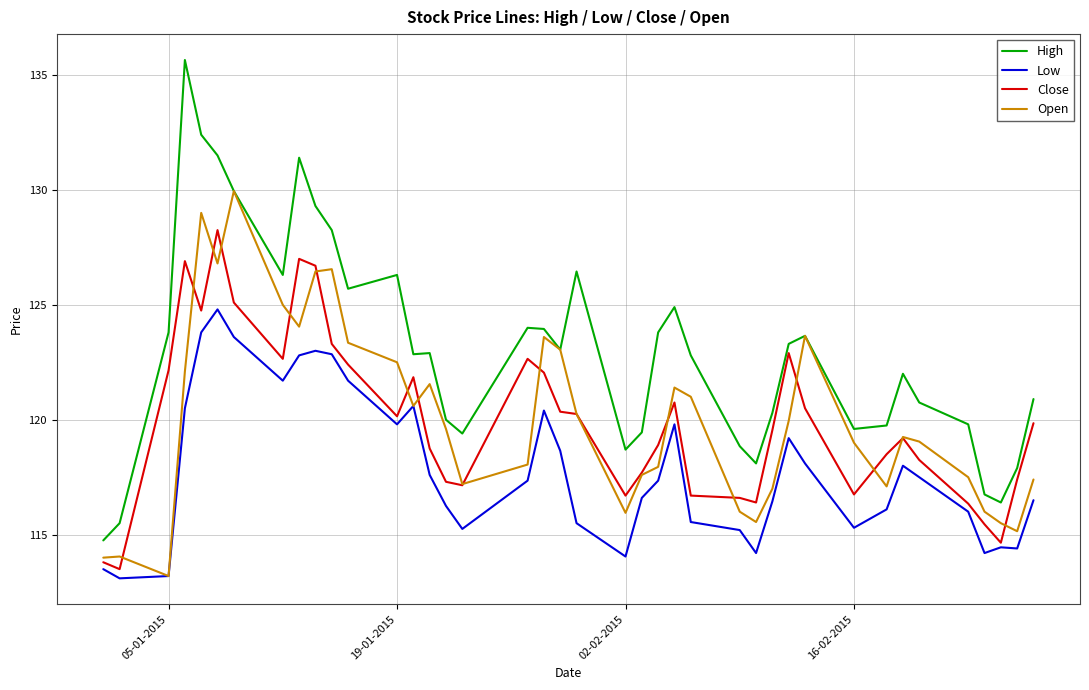

True or false: High and Low intersect in this chart.

False